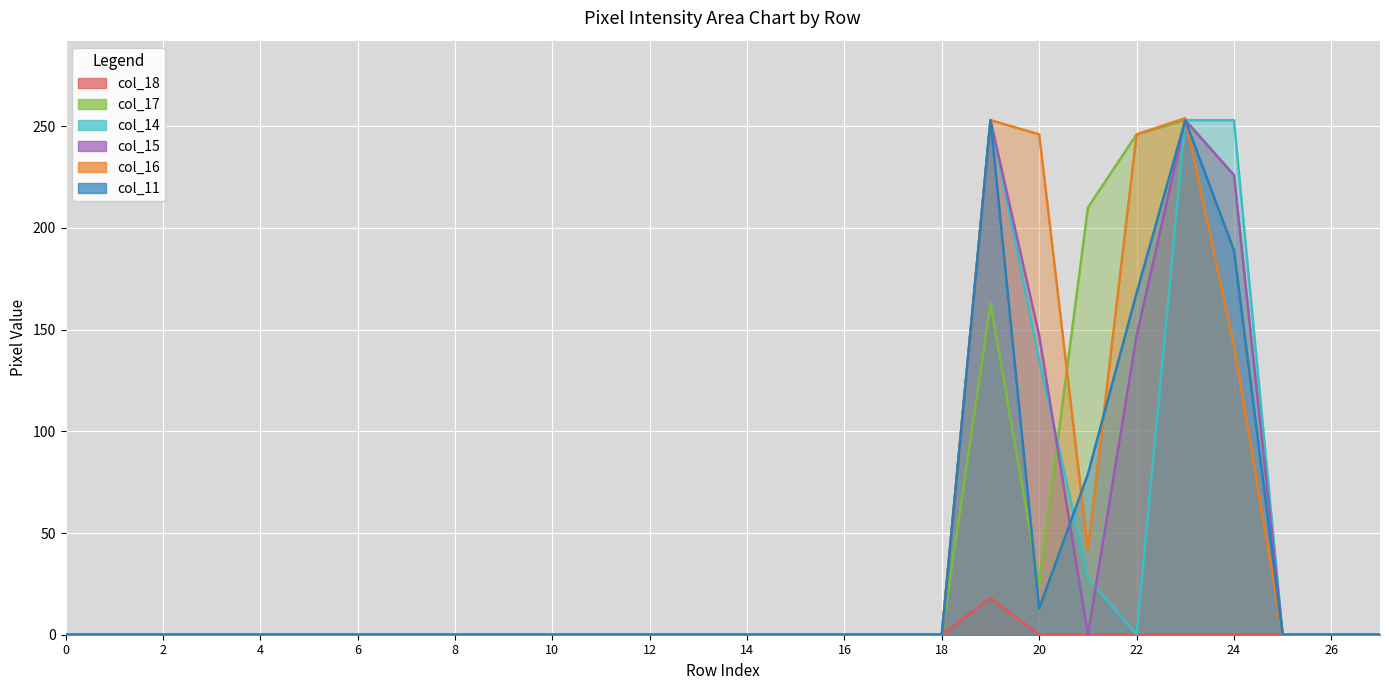

What is the spread (max minus min) of values at 20?

246